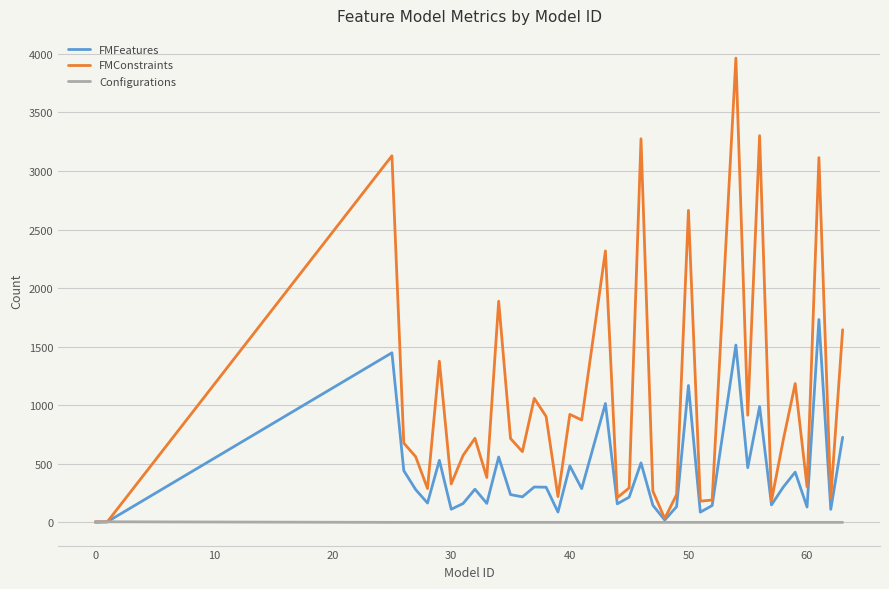

What is the highest value of the FMFeatures series?

1732